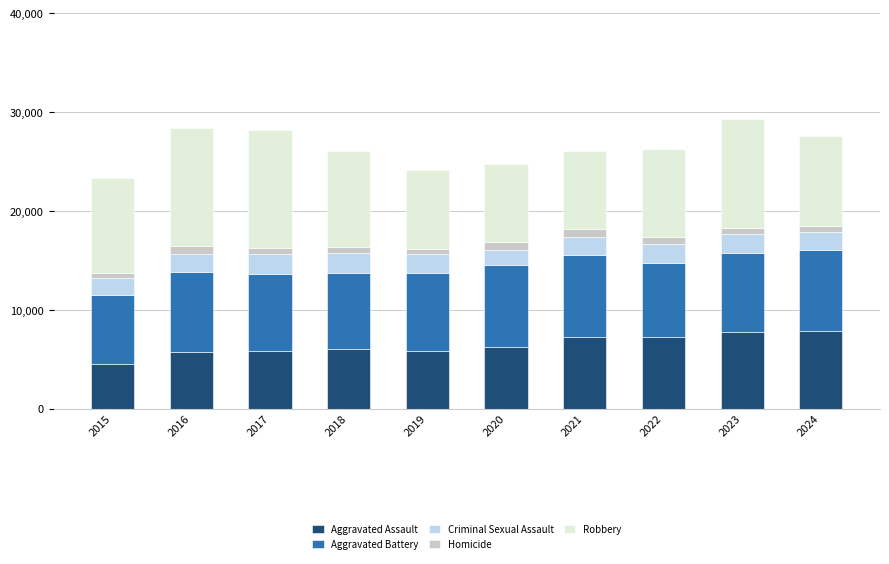

Which category has the lowest value in the Aggravated Assault series?

2015